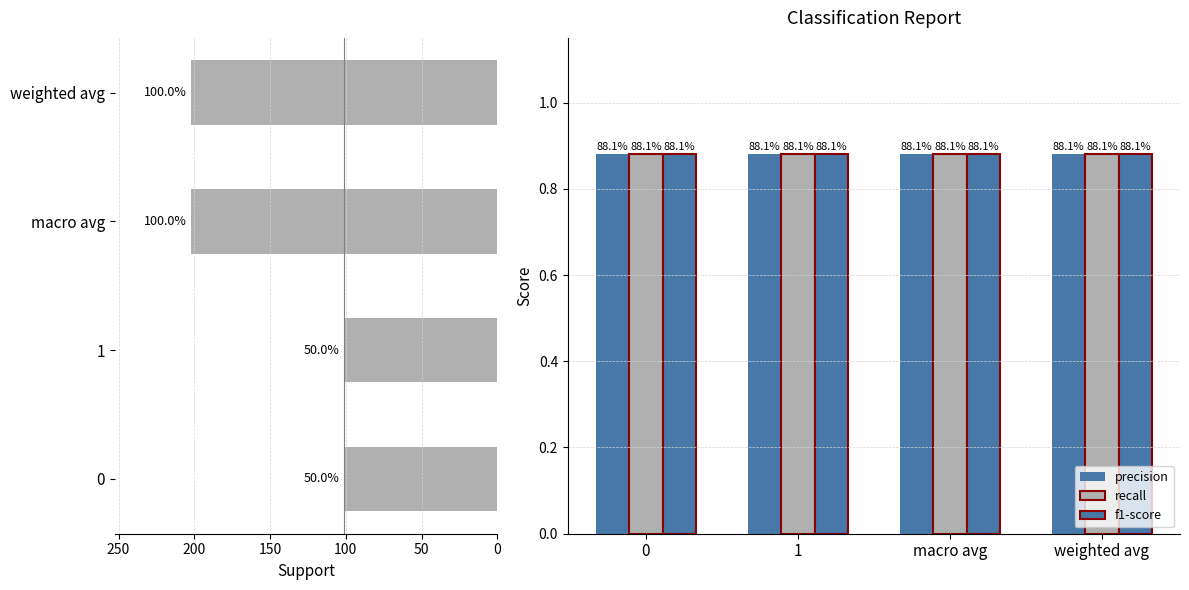

Reading left to right, what are all the values shown in this chart?

support: 0=101.0	50=101.0	100=202.0	150=202.0
precision: 0=0.9	50=0.9	100=0.9	150=0.9
recall: 0=0.9	50=0.9	100=0.9	150=0.9
f1-score: 0=0.9	50=0.9	100=0.9	150=0.9